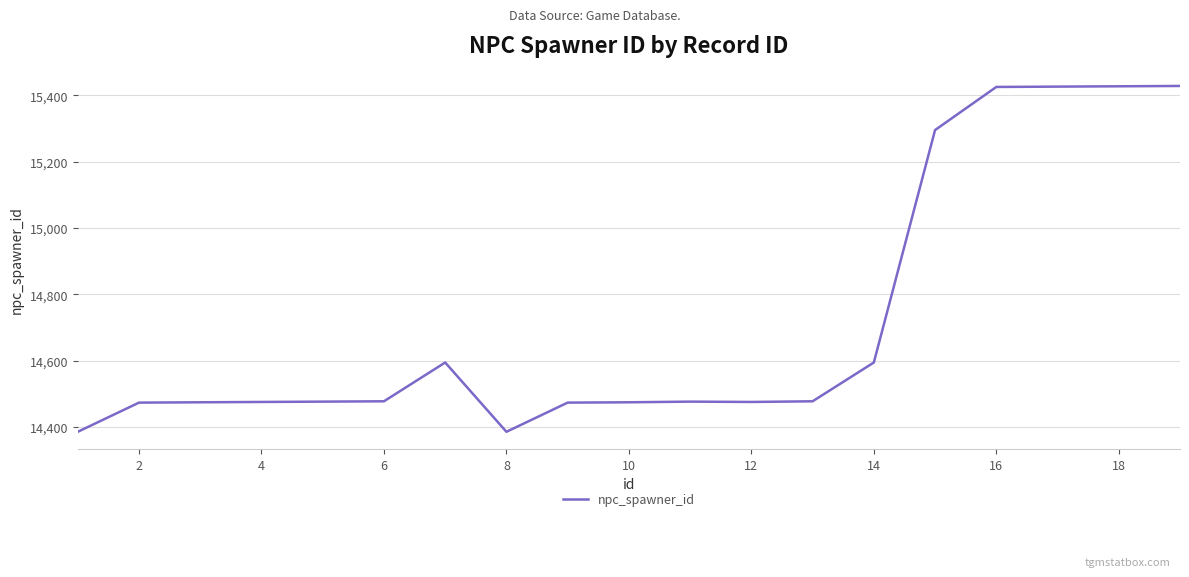

The value at 6 is 14477. True or false?

True